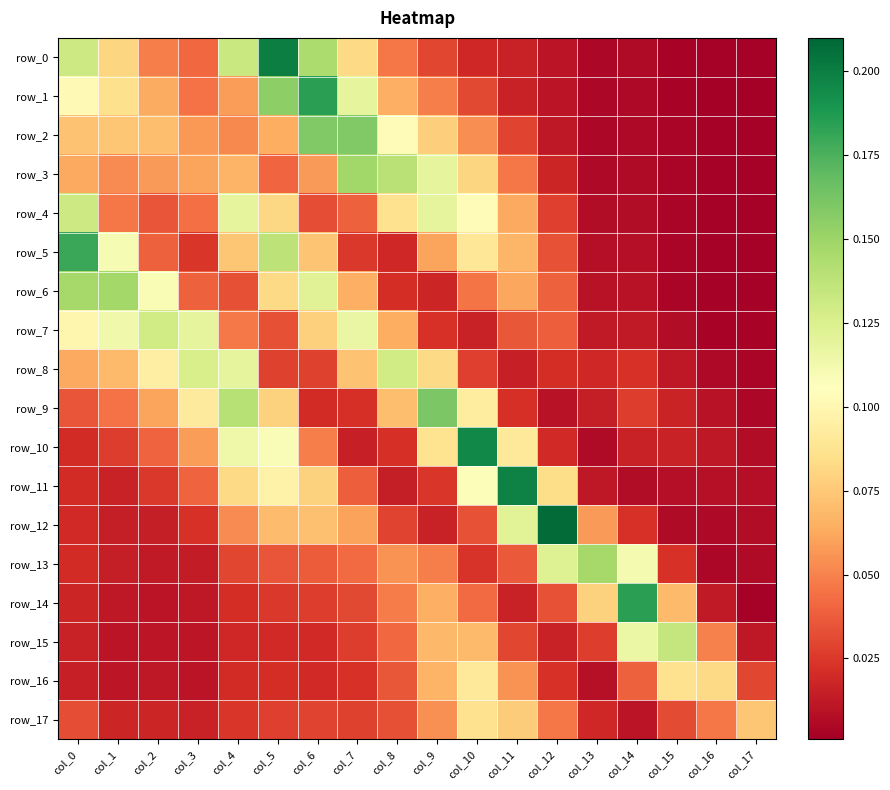

What is the difference between the maximum and minimum values in the row_17 series?

0.1